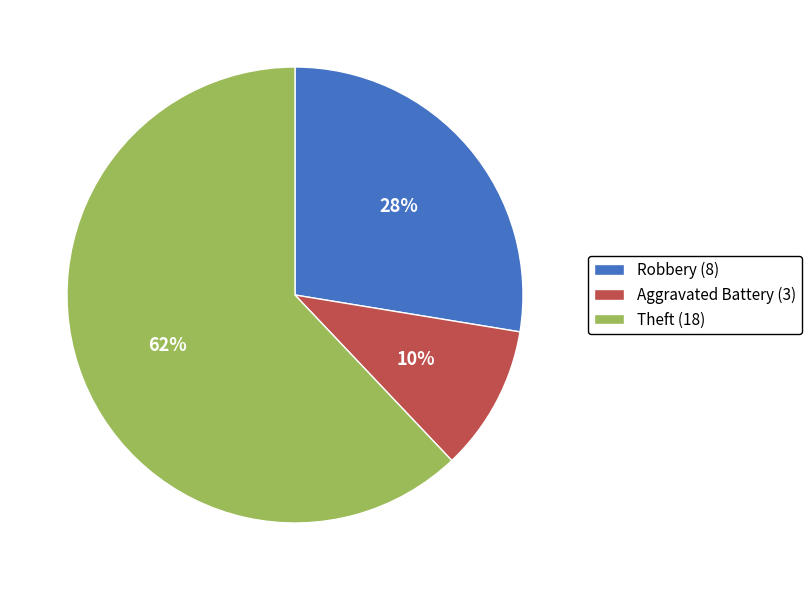

What percentage is the Theft (18) slice, to the nearest percent?

62%